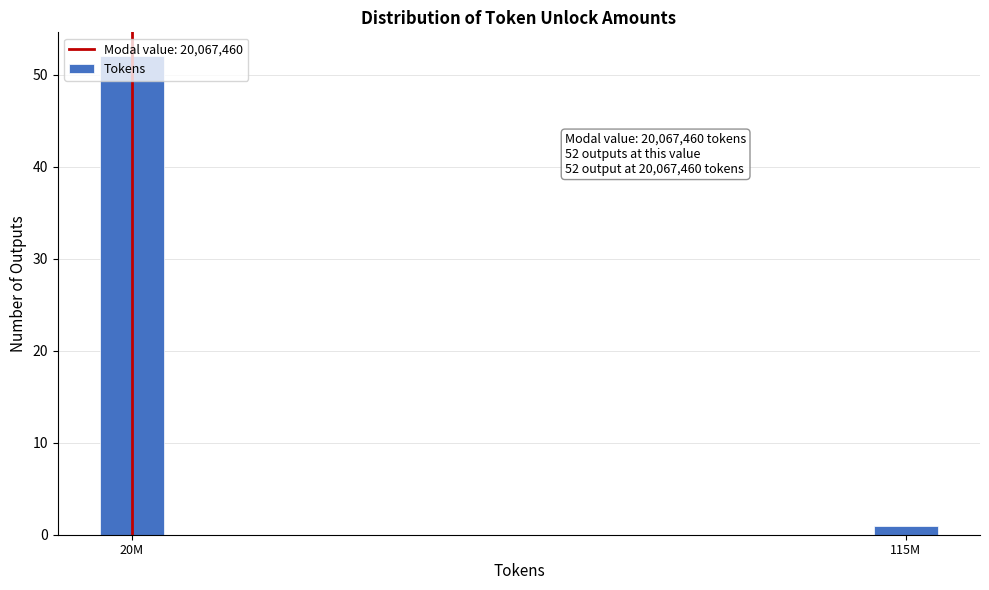

What is the label of the 2nd bar from the left?

115M